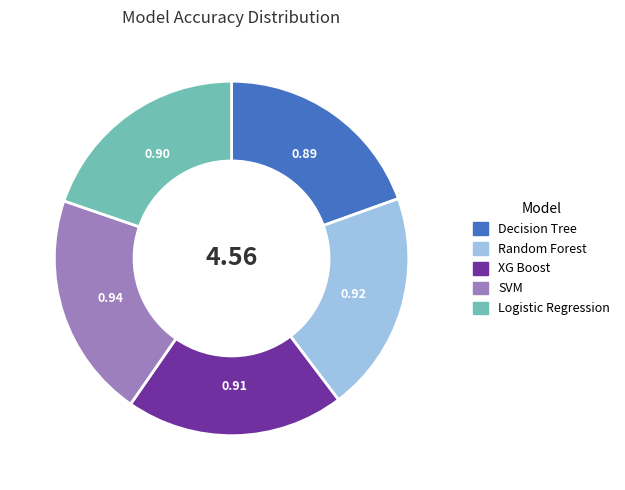

Is there a majority slice in this chart?

No